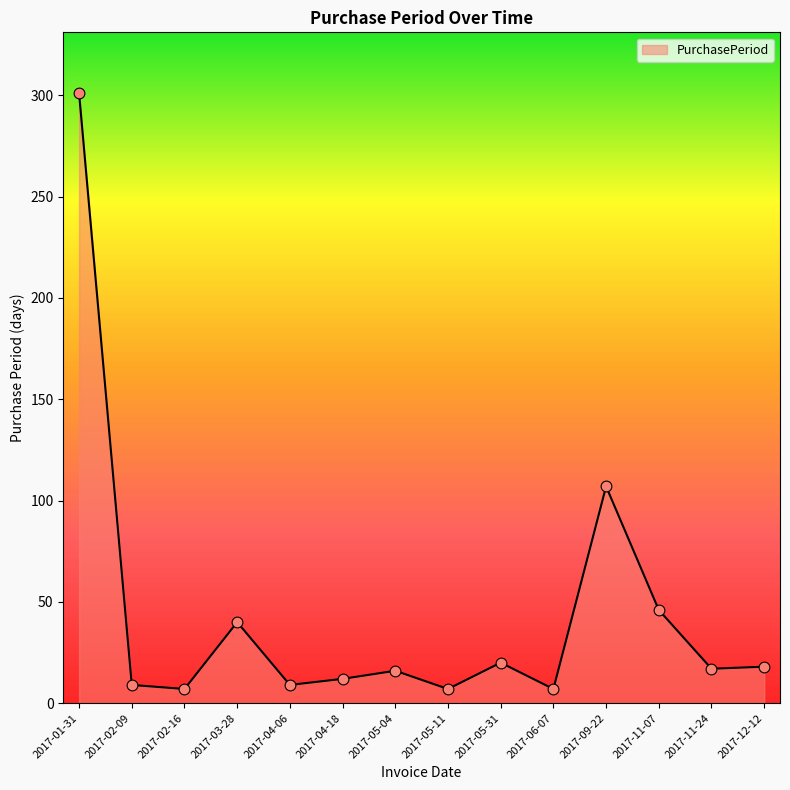

What is the change in value from 2017-01-31 to 2017-04-18?

-289